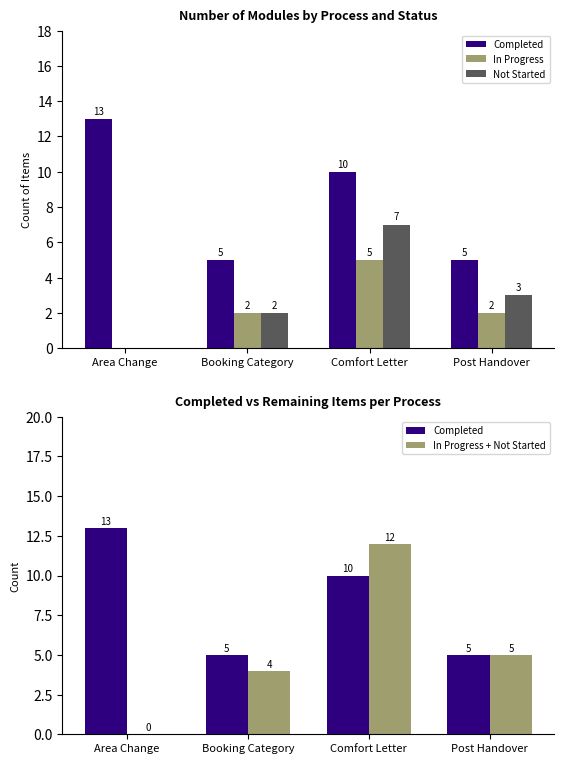

Where is Completed nearest to the value 9?

Comfort Letter